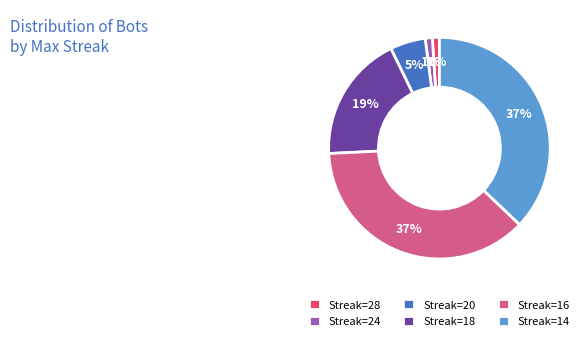

Between Streak=20 and Streak=18, which is larger?

Streak=18